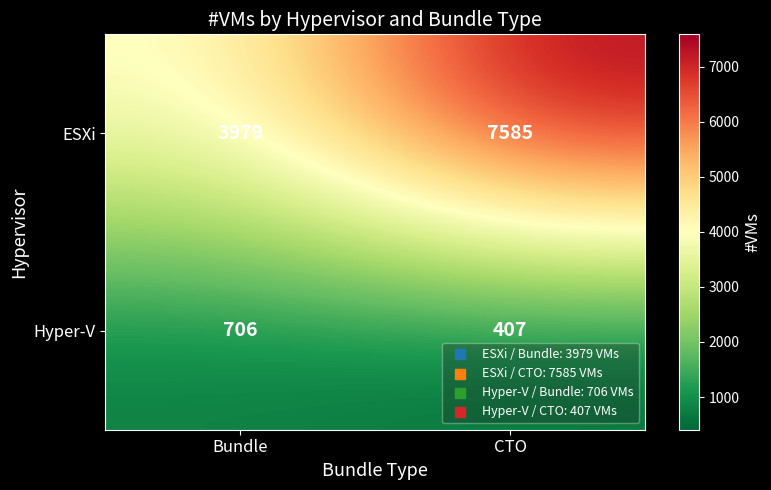

Which series has the largest total across all categories?

ESXi